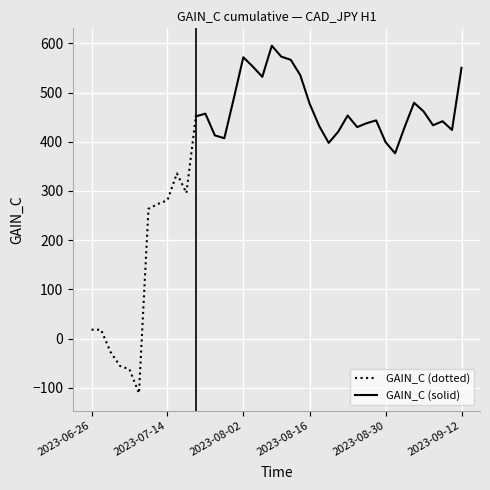

What is the difference between the second highest and minimum values?

684.1